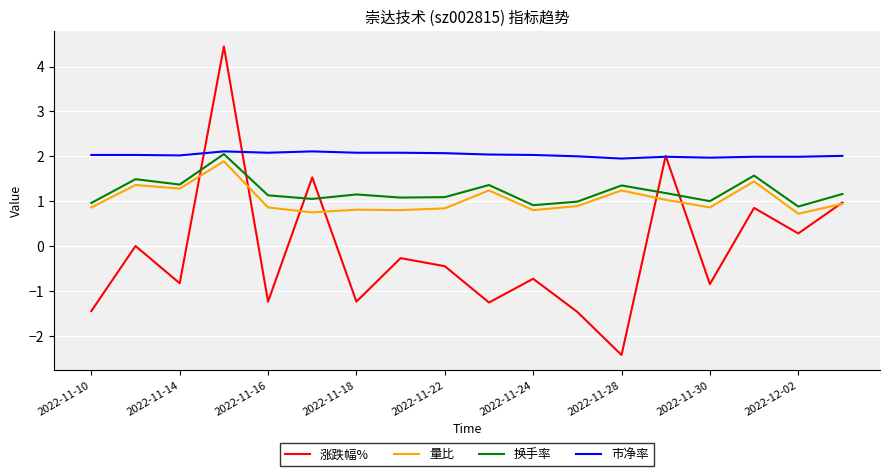

Which series has the largest total across all categories?

市净率